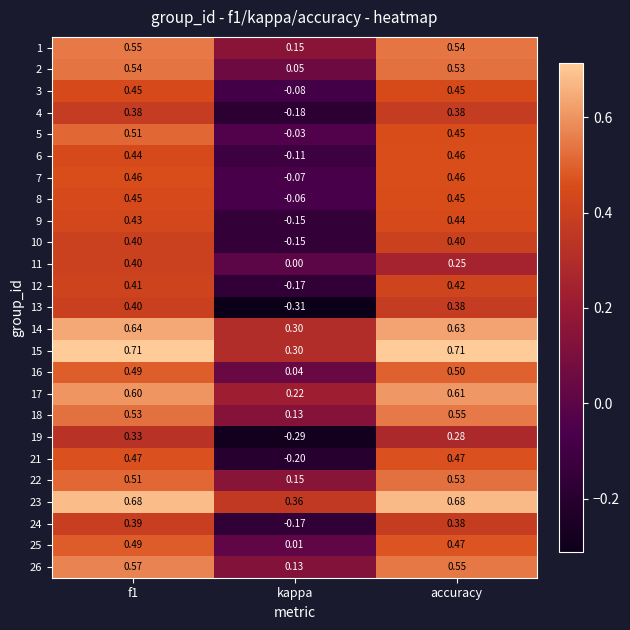

At which label does 9 reach its minimum?

kappa